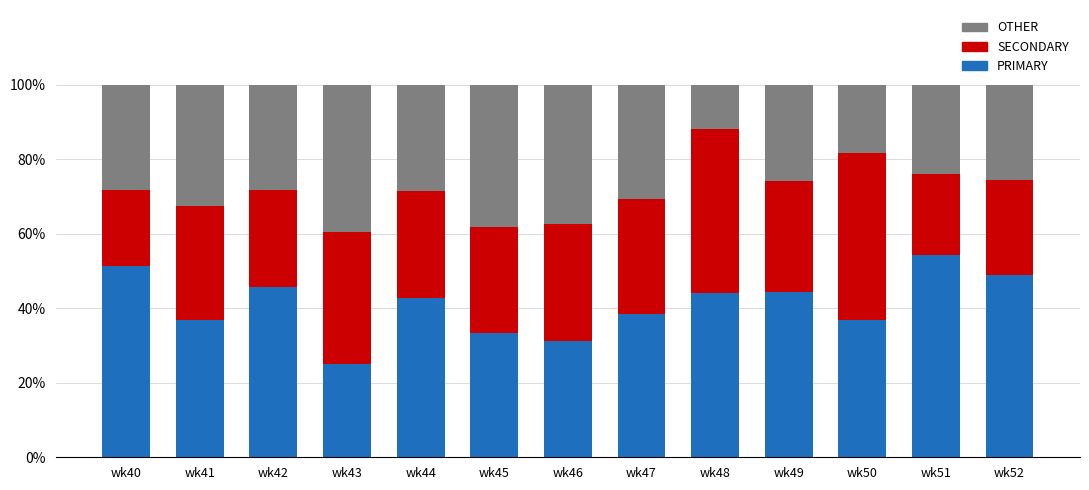

At which label does PRIMARY first exceed 42?

wk40